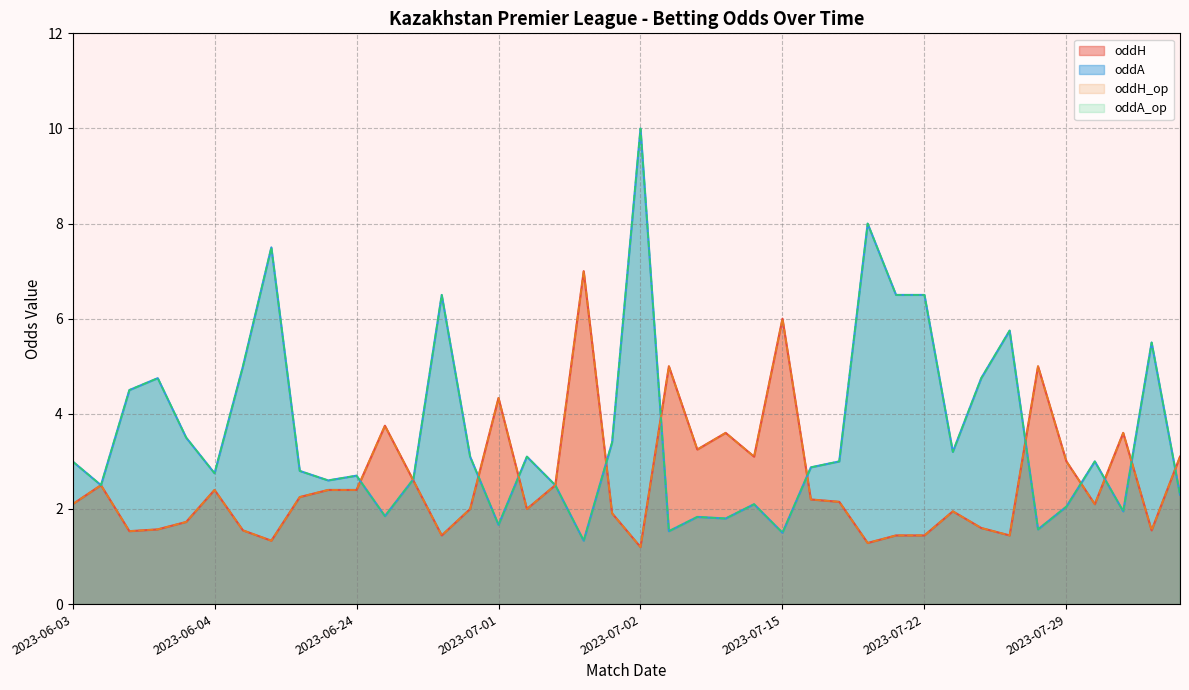

Reading left to right, what are all the values shown in this chart?

oddH: 2.1	2.5	1.5	1.6	1.7	2.4	1.6	1.3	2.2	2.4	2.4	3.8	2.6	1.4	2.0	4.3	2.0	2.5	7.0	1.9	1.2	5.0	3.2	3.6	3.1	6.0	2.2	2.1	1.3	1.4	1.4	1.9	1.6	1.4	5.0	3.0	2.1	3.6	1.6	3.1
oddA: 3.0	2.5	4.5	4.8	3.5	2.8	5.0	7.5	2.8	2.6	2.7	1.9	2.6	6.5	3.1	1.7	3.1	2.5	1.3	3.4	10.0	1.5	1.8	1.8	2.1	1.5	2.9	3.0	8.0	6.5	6.5	3.2	4.8	5.8	1.6	2.0	3.0	1.9	5.5	2.3
oddH_op: 2.1	2.5	1.5	1.6	1.7	2.4	1.6	1.3	2.2	2.4	2.4	3.8	2.6	1.4	2.0	4.3	2.0	2.5	7.0	1.9	1.2	5.0	3.2	3.6	3.1	6.0	2.2	2.1	1.3	1.4	1.4	1.9	1.6	1.4	5.0	3.0	2.1	3.6	1.6	3.1
oddA_op: 3.0	2.5	4.5	4.8	3.5	2.8	5.0	7.5	2.8	2.6	2.7	1.9	2.6	6.5	3.1	1.7	3.1	2.5	1.3	3.4	10.0	1.5	1.8	1.8	2.1	1.5	2.9	3.0	8.0	6.5	6.5	3.2	4.8	5.8	1.6	2.0	3.0	1.9	5.5	2.3